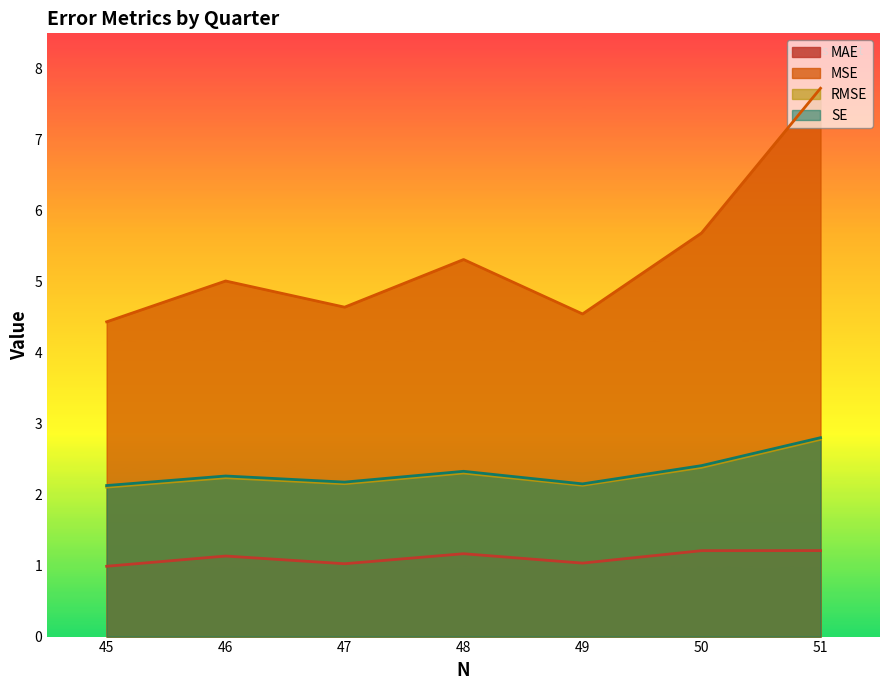

Reading right to left, transcribe all the data shown in this chart.

MAE: Q6=1.0	Q5=1.1	Q4=1.0	Q3=1.2	Q2=1.0	Q1=1.2	Q0=1.2
MSE: Q6=4.4	Q5=5.0	Q4=4.6	Q3=5.3	Q2=4.5	Q1=5.7	Q0=7.7
RMSE: Q6=2.1	Q5=2.2	Q4=2.2	Q3=2.3	Q2=2.1	Q1=2.4	Q0=2.8
SE: Q6=2.1	Q5=2.3	Q4=2.2	Q3=2.3	Q2=2.2	Q1=2.4	Q0=2.8